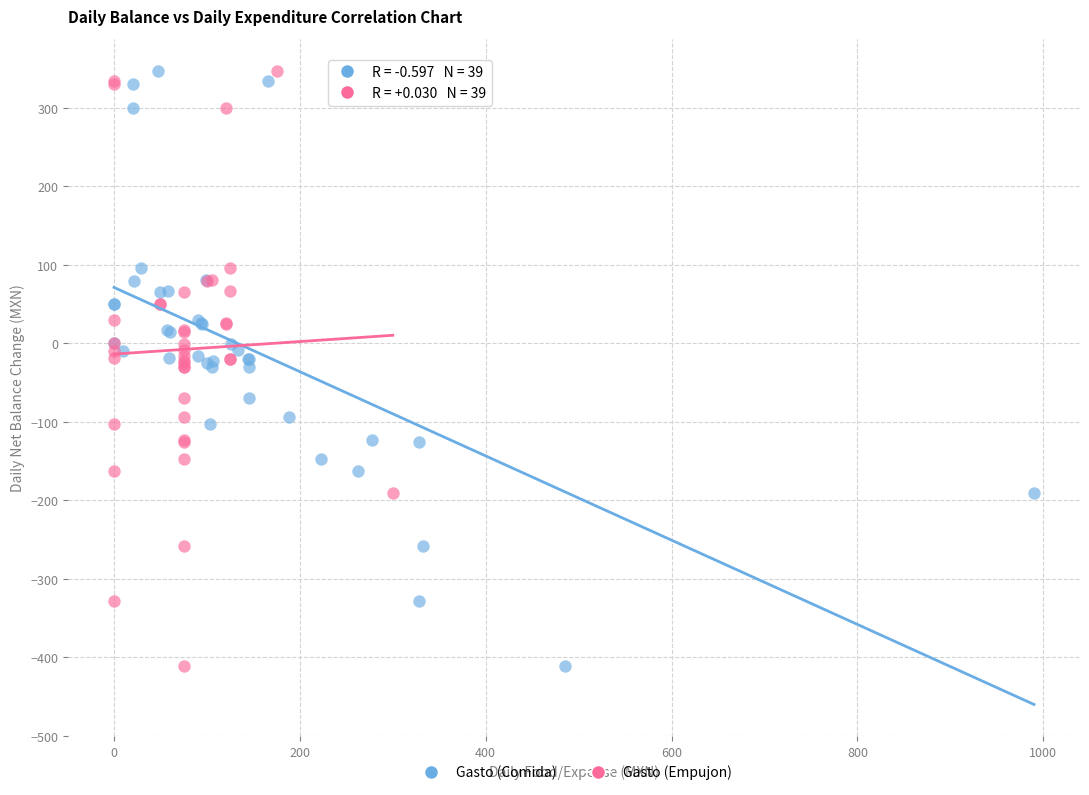

What are all the series names shown in the legend?

Gasto (Comida), Gasto (Empujon)